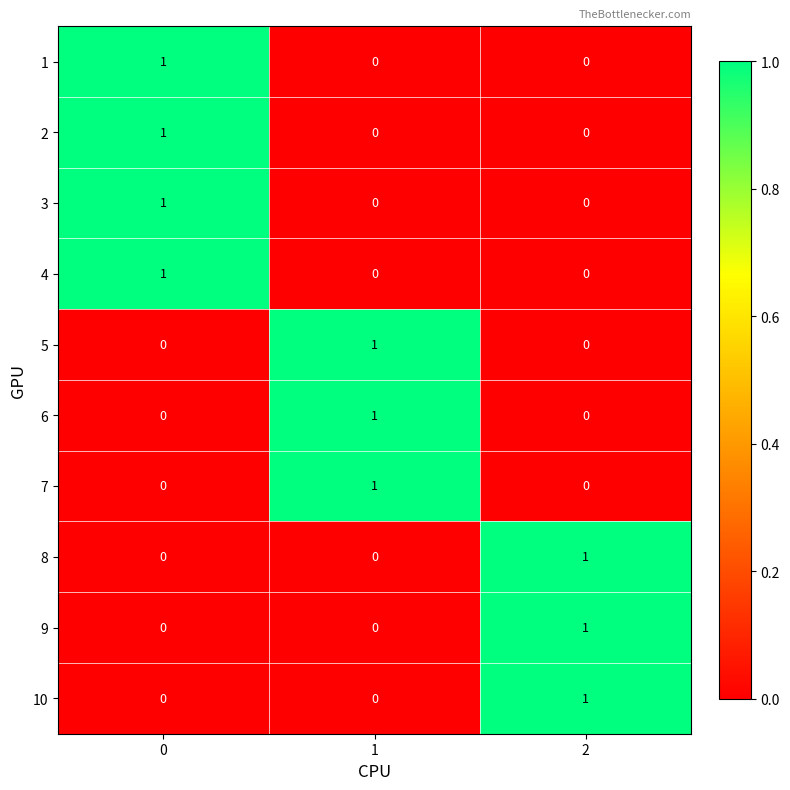

True or false: 8 has a value of 0 at 1.

True